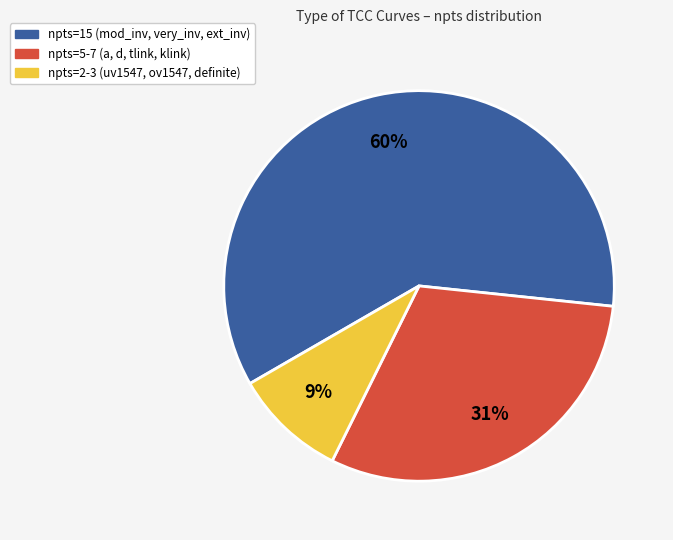

To the nearest percent, what is the difference between the largest and smallest slice percentages?

51%